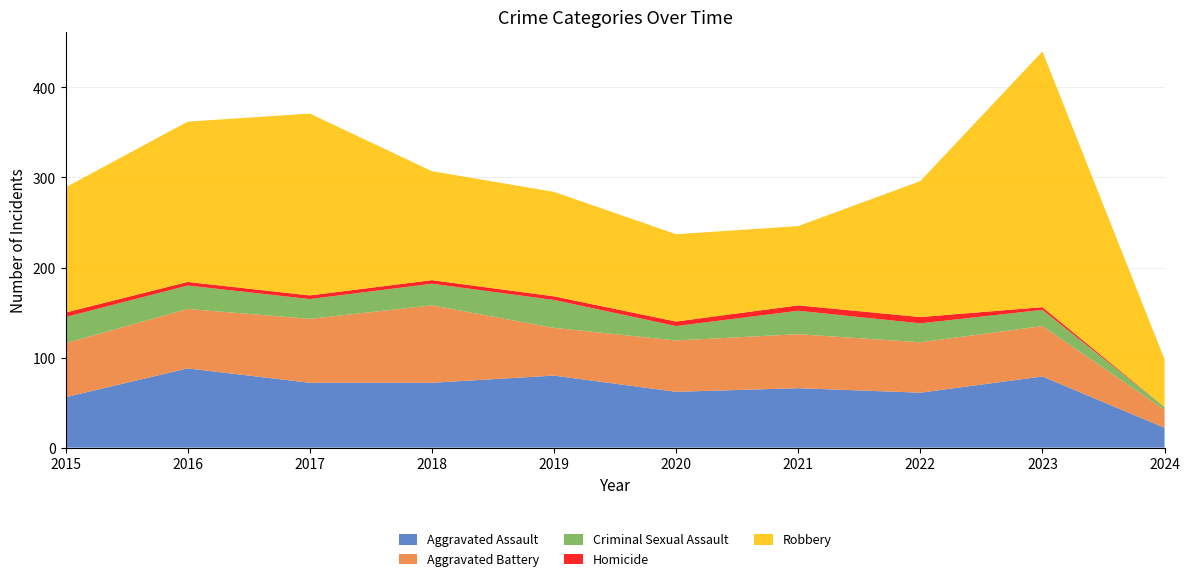

Reading left to right, what are all the values shown in this chart?

Aggravated Assault: 2015=56	2016=88	2017=72	2018=72	2019=80	2020=62	2021=66	2022=61	2023=79	2024=22
Aggravated Battery: 2015=60	2016=66	2017=71	2018=86	2019=53	2020=57	2021=60	2022=56	2023=56	2024=20
Criminal Sexual Assault: 2015=29	2016=26	2017=22	2018=24	2019=31	2020=16	2021=26	2022=21	2023=18	2024=3
Homicide: 2015=5	2016=4	2017=4	2018=4	2019=4	2020=5	2021=6	2022=7	2023=3	2024=0
Robbery: 2015=139	2016=178	2017=202	2018=121	2019=116	2020=97	2021=88	2022=151	2023=284	2024=53